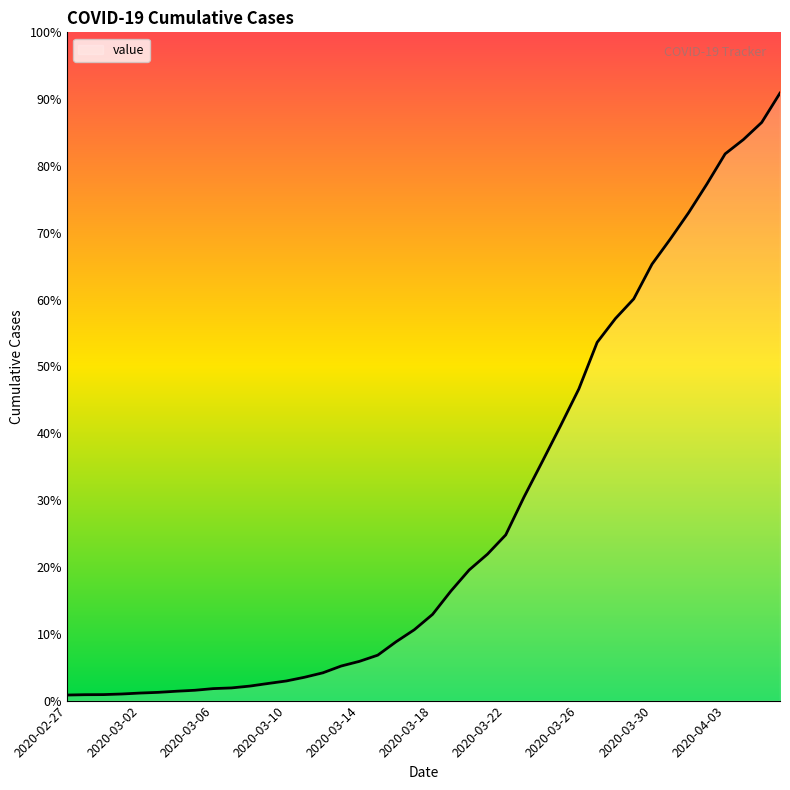

Does the chart have visible grid lines?

No